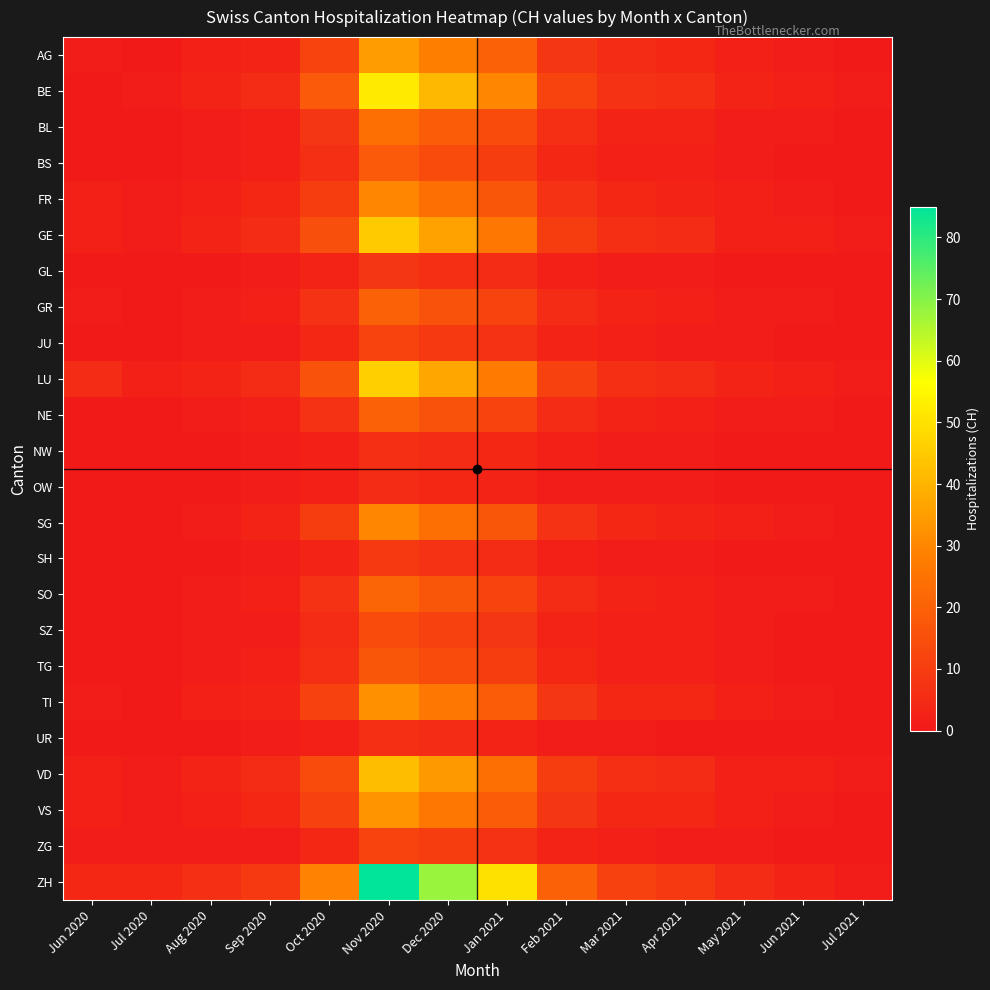

How many categories are shown in the chart?

14